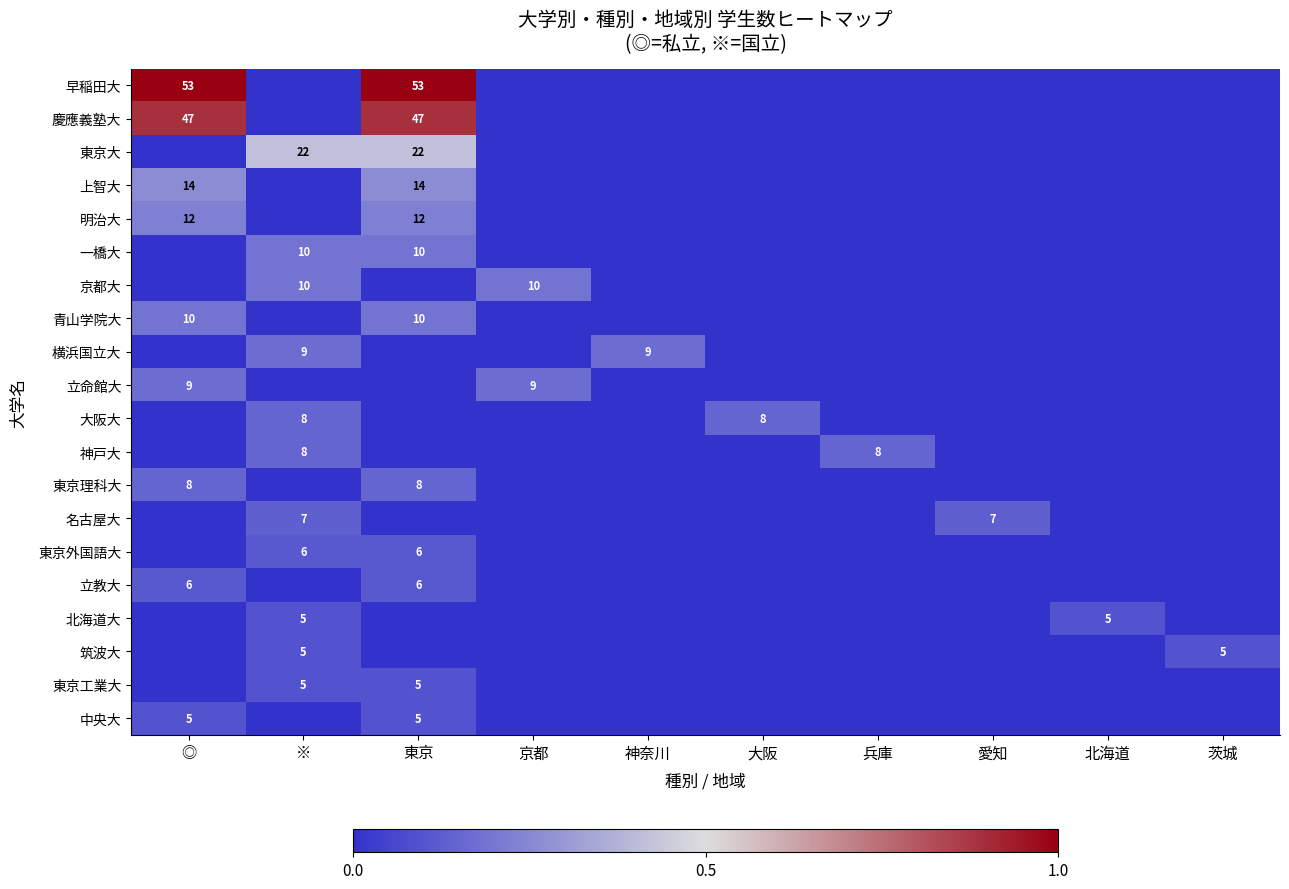

The 立教大 series shows 0.1 at 愛知. True or false?

False